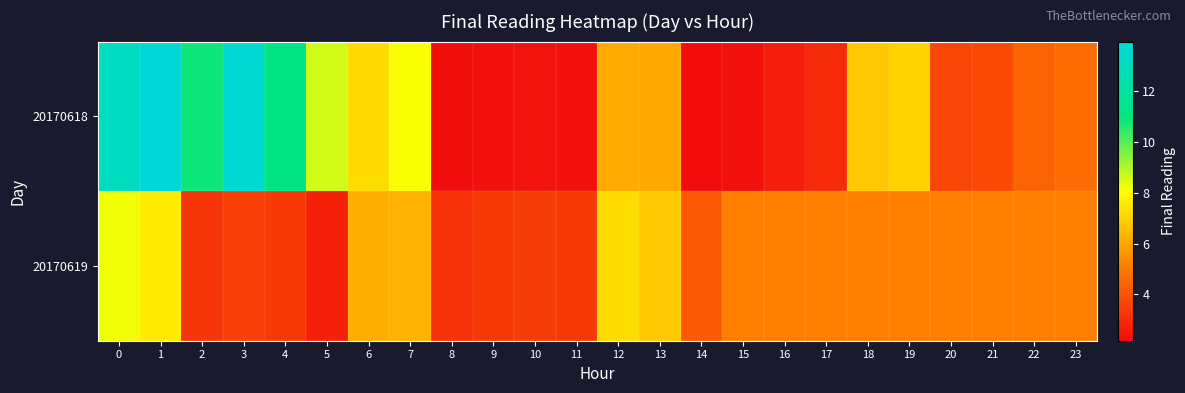

What is the spread (max minus min) of values at 1?

6.3